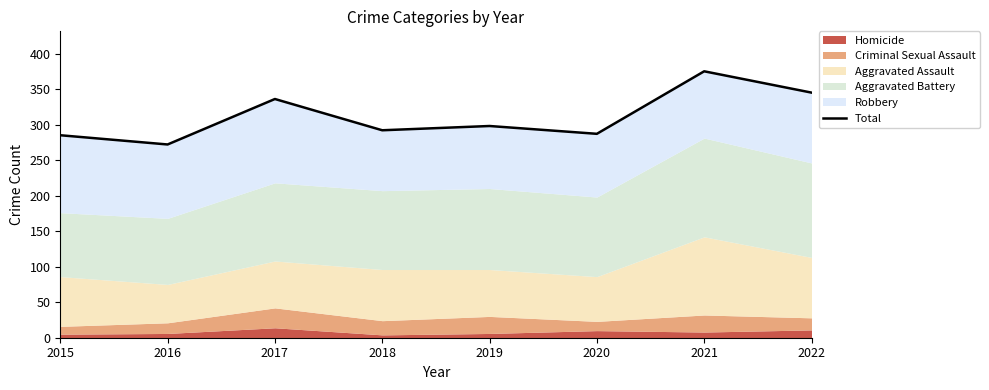

At which category does the data reach its first local valley?

2016